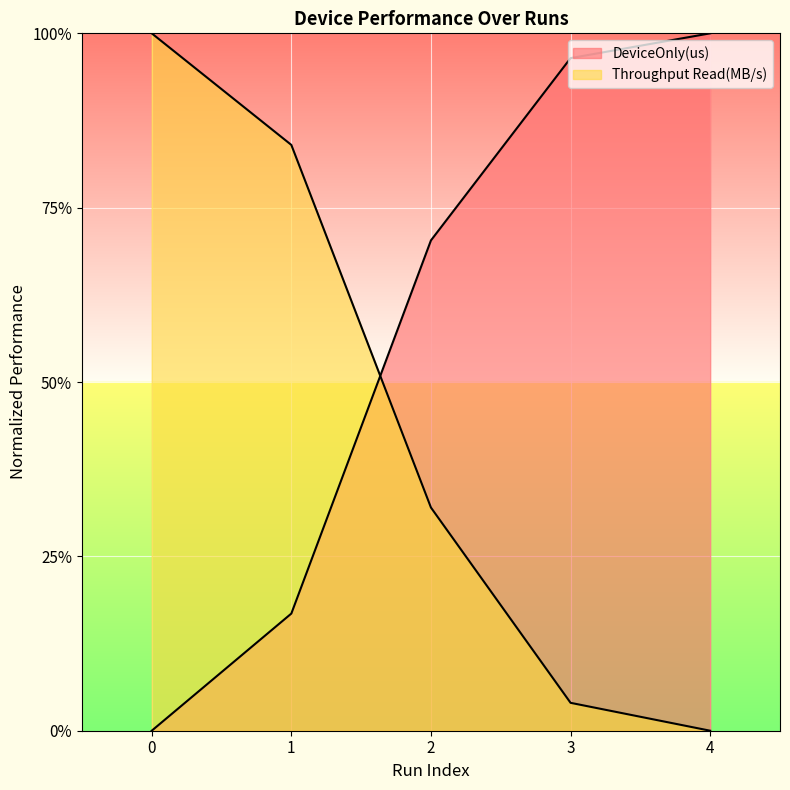

Between which two adjacent categories do Throughput Read(MB/s) and DeviceOnly(us) first intersect?

1 and 2